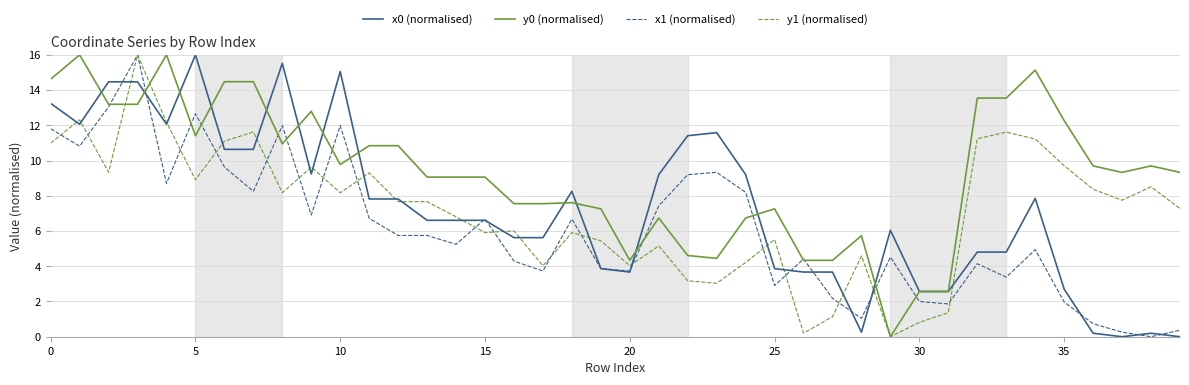

What is the maximum value shown in the chart?

16.0